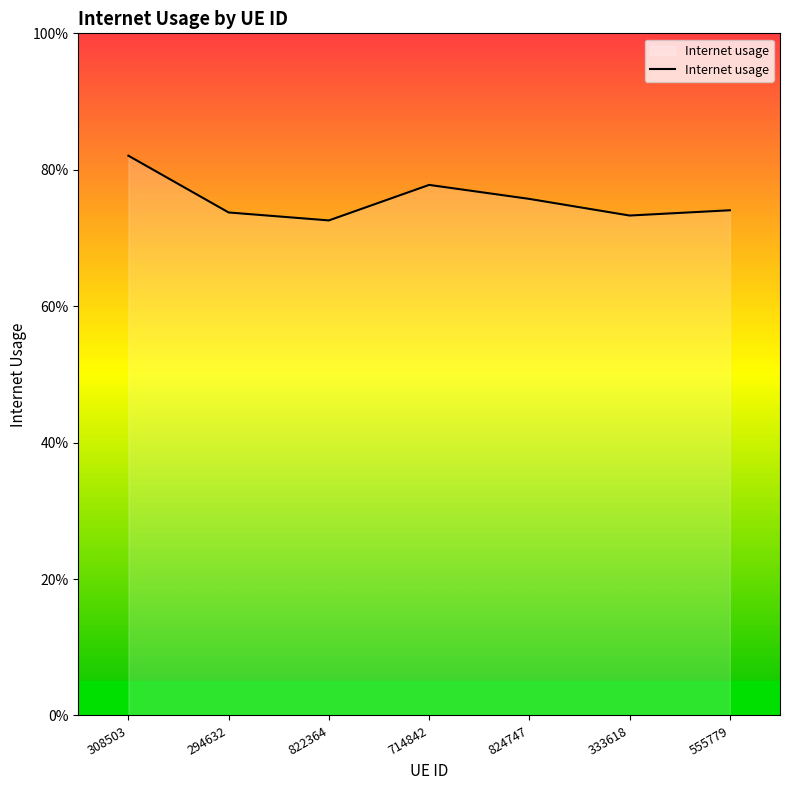

Rank the categories by value from lowest to highest.

822364, 333618, 294632, 555779, 824747, 714842, 308503